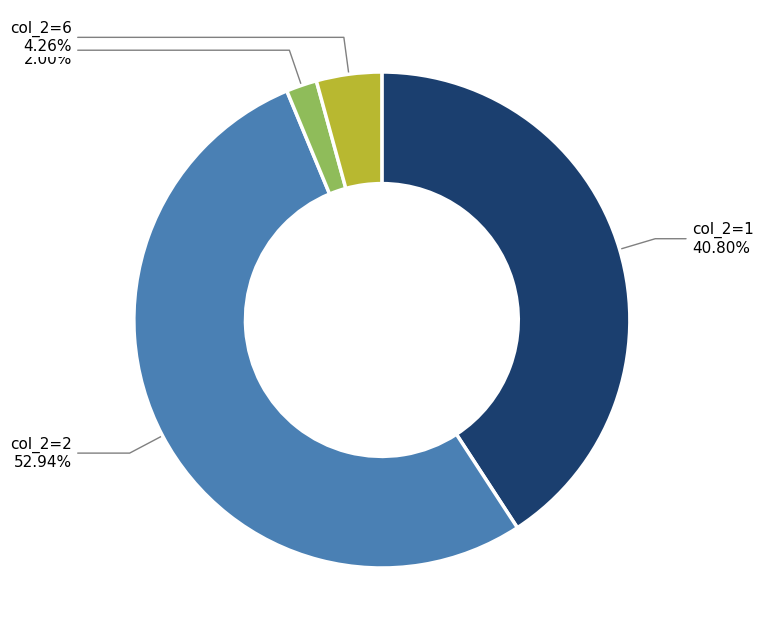

Is there any slice that represents more than half of the pie?

Yes